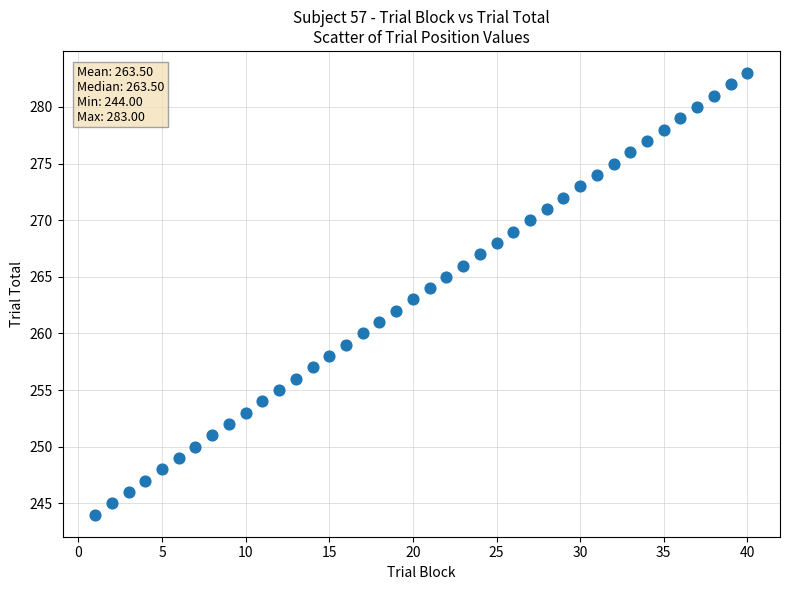

What is the range of Y values (max minus min)?

39